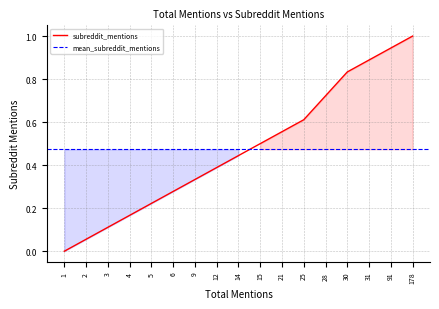

Is it true that subreddit_mentions equals 0.6 at 31?

False